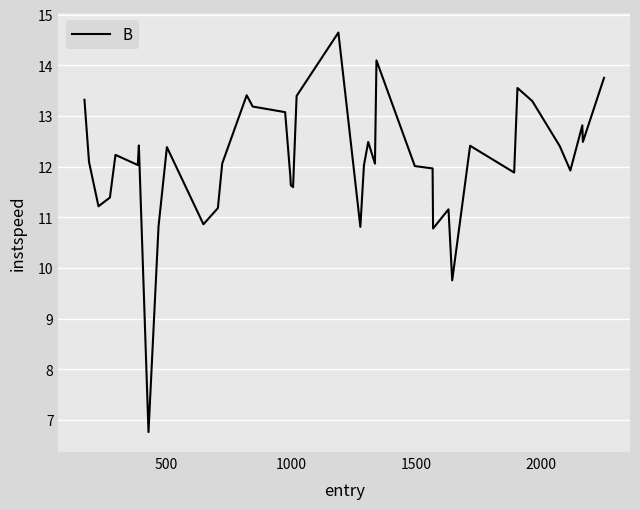

What is the difference between the maximum and minimum values?

7.9